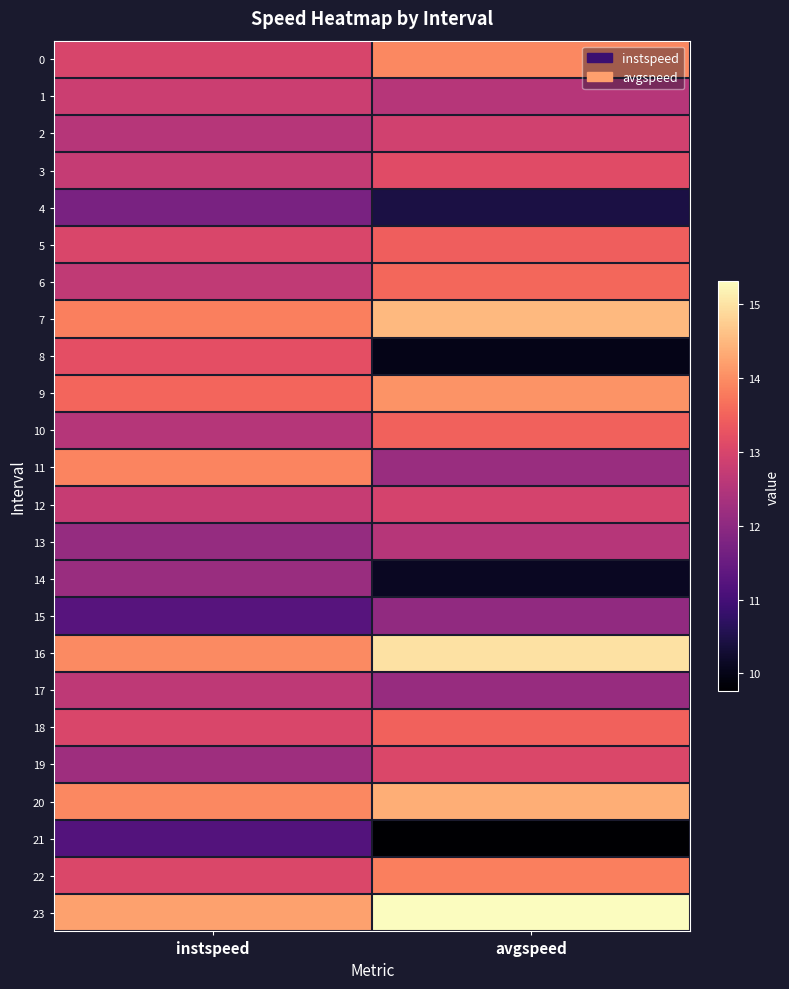

Reading left to right, transcribe all the data shown in this chart.

0: instspeed=13.0	avgspeed=13.9
1: instspeed=12.8	avgspeed=12.5
2: instspeed=12.6	avgspeed=12.9
3: instspeed=12.8	avgspeed=13.1
4: instspeed=11.7	avgspeed=10.4
5: instspeed=13.0	avgspeed=13.4
6: instspeed=12.7	avgspeed=13.6
7: instspeed=13.8	avgspeed=14.5
8: instspeed=13.2	avgspeed=10.0
9: instspeed=13.5	avgspeed=14.1
10: instspeed=12.5	avgspeed=13.5
11: instspeed=13.9	avgspeed=12.2
12: instspeed=12.8	avgspeed=13.0
13: instspeed=12.1	avgspeed=12.5
14: instspeed=12.2	avgspeed=10.1
15: instspeed=11.2	avgspeed=12.1
16: instspeed=14.0	avgspeed=15.0
17: instspeed=12.6	avgspeed=12.1
18: instspeed=13.0	avgspeed=13.5
19: instspeed=12.2	avgspeed=13.1
20: instspeed=14.0	avgspeed=14.4
21: instspeed=11.2	avgspeed=9.8
22: instspeed=13.1	avgspeed=13.8
23: instspeed=14.2	avgspeed=15.3